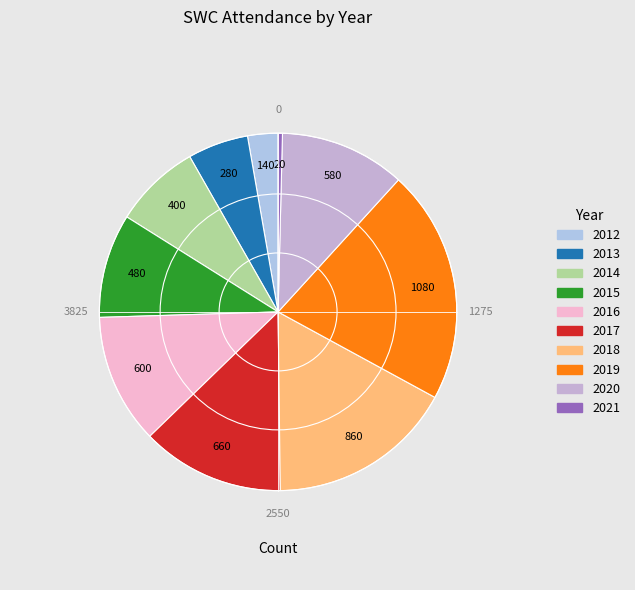

Which category has the smallest portion of the pie?

2021